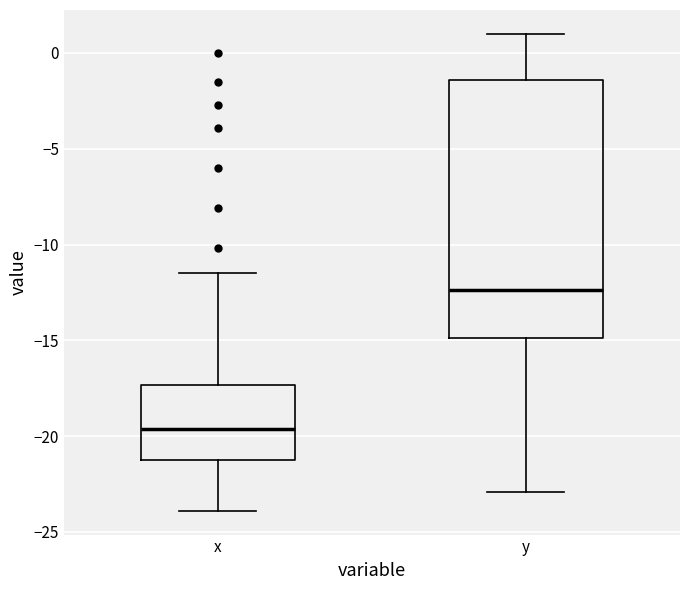

Which box has the highest median line?

y